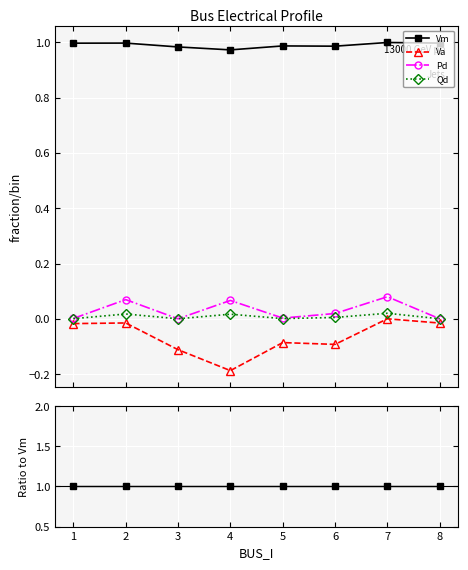

What are all the series names shown in the legend?

Vm, Va, Pd, Qd